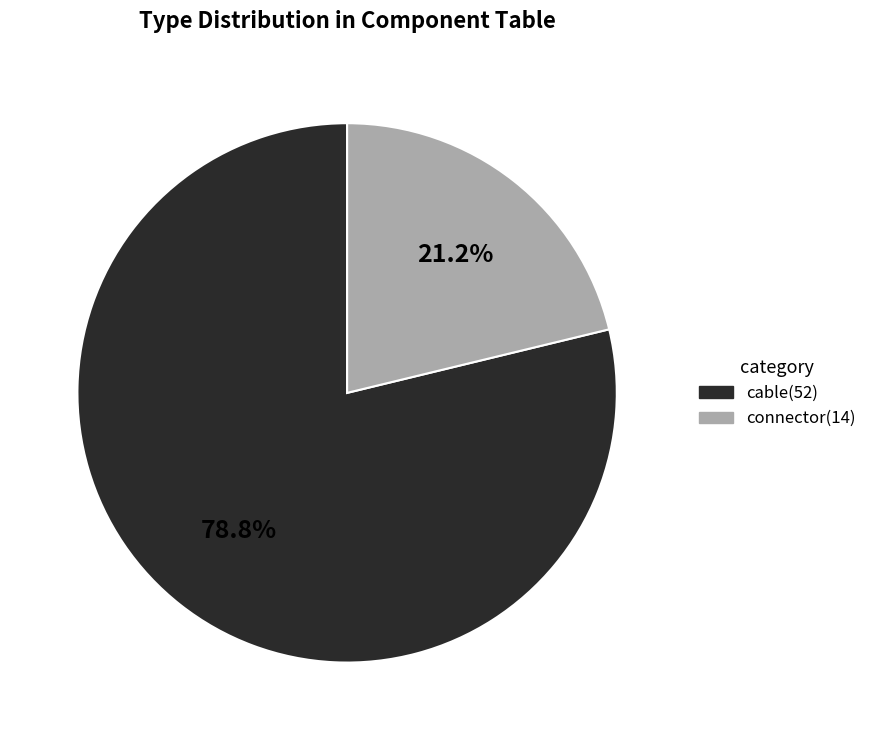

Count the number of slices in the pie.

2